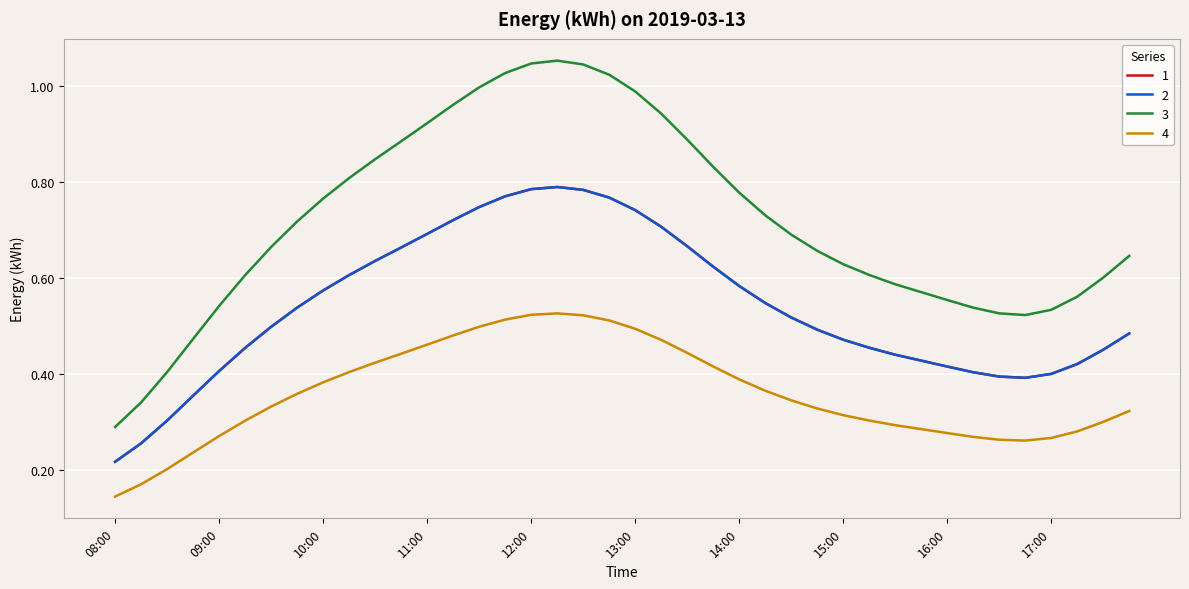

List the series in order of their peak value, lowest first.

4, 2, 3, 1